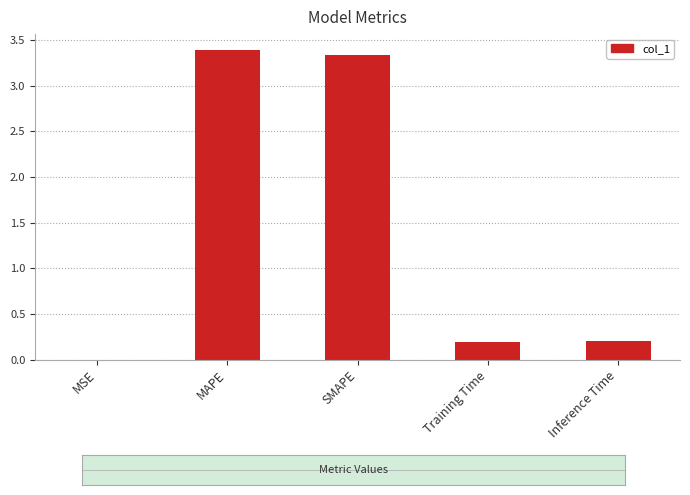

What is the maximum value shown in the chart?

3.4